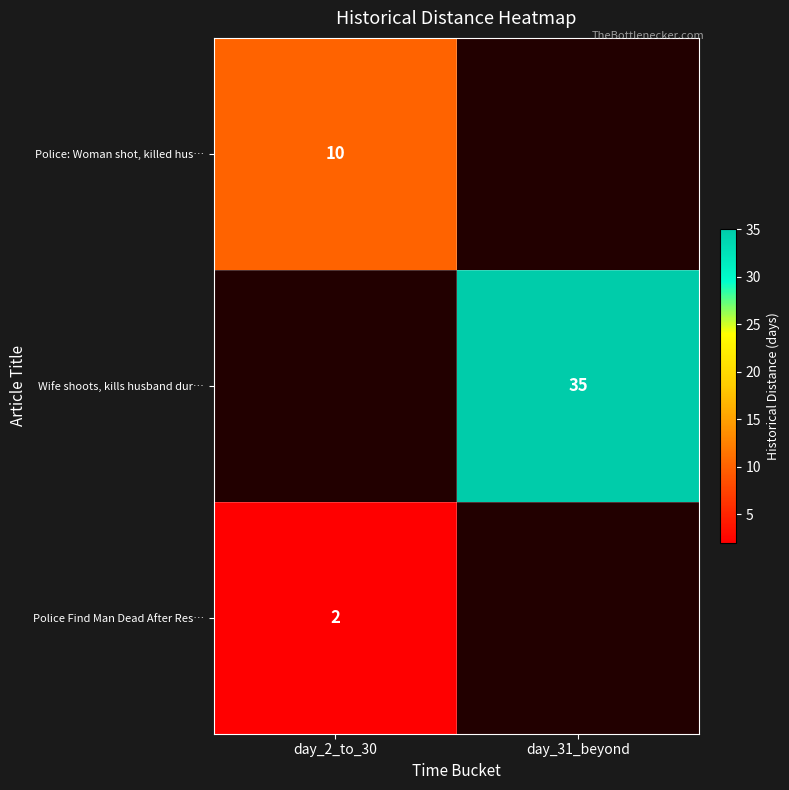

Is it true that Police: Woman shot, killed hus… equals 10 at day_2_to_30?

True